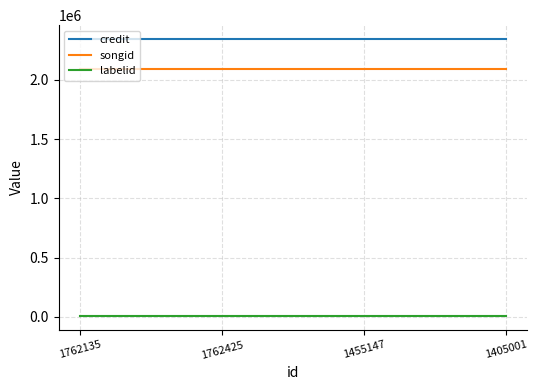

Reading right to left, transcribe all the data shown in this chart.

credit: 2345027	2345027	2345027	2345027
songid: 2090243	2090243	2090243	2090243
labelid: 8015	8015	8015	8015